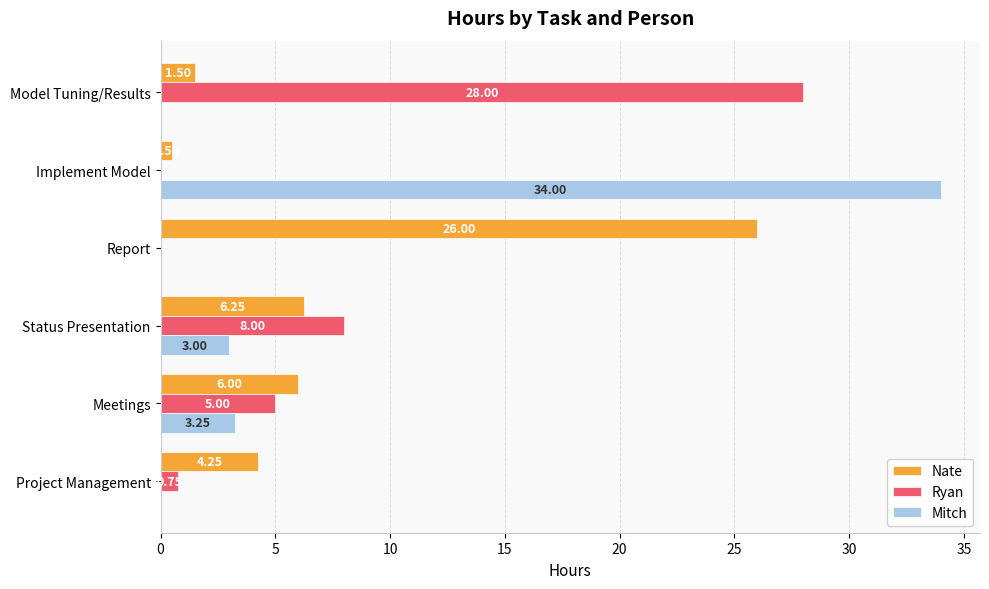

Which label corresponds to the largest value in the chart?

Implement Model